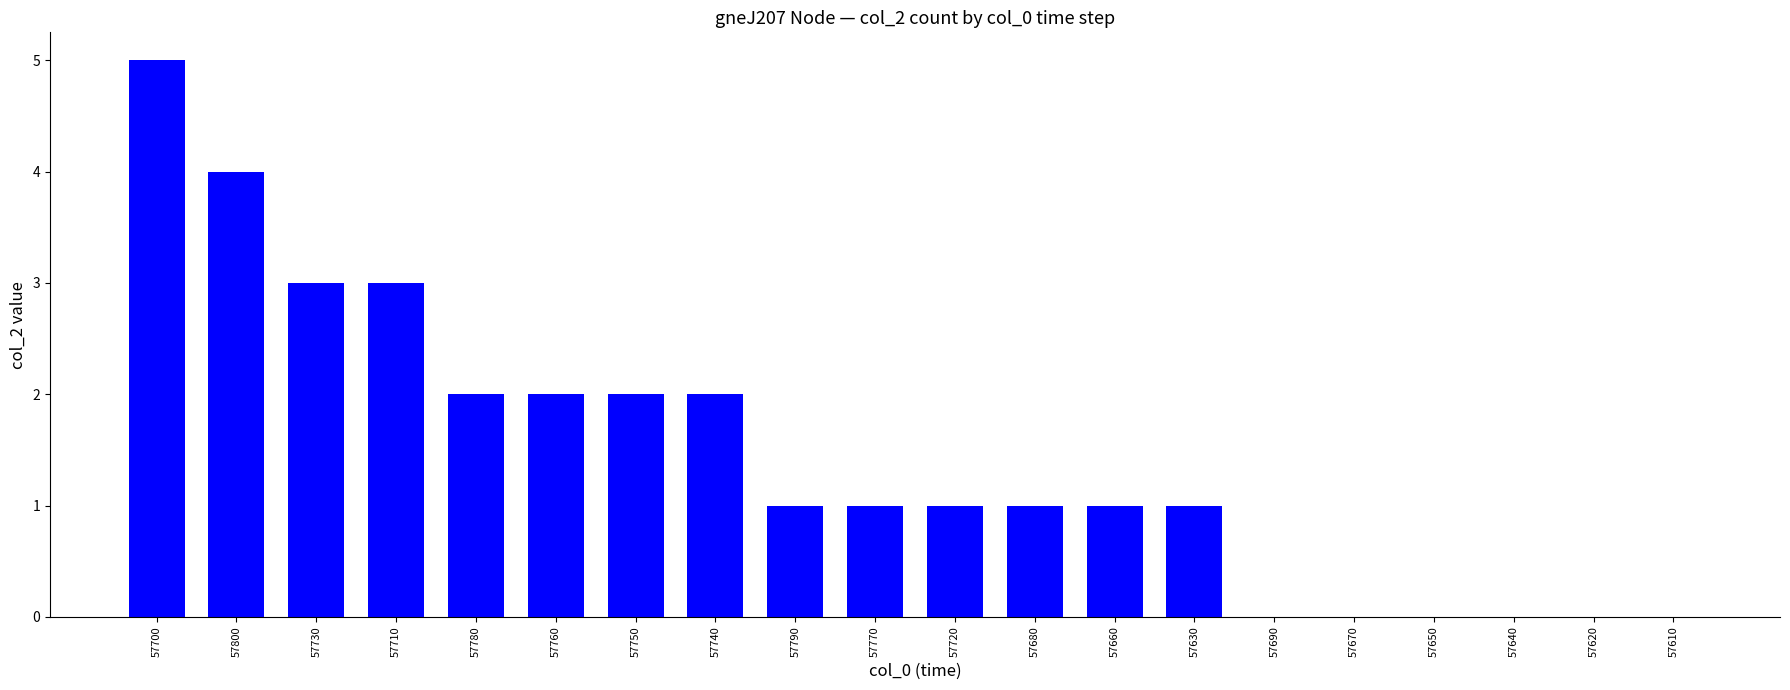

How many values are between 0 and 2?

16